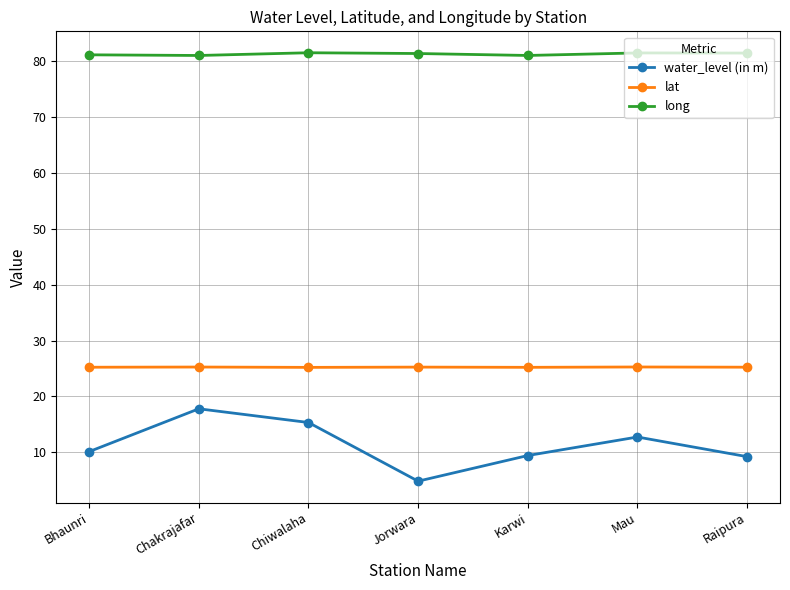

True or false: water_level (in m) and lat intersect in this chart.

False